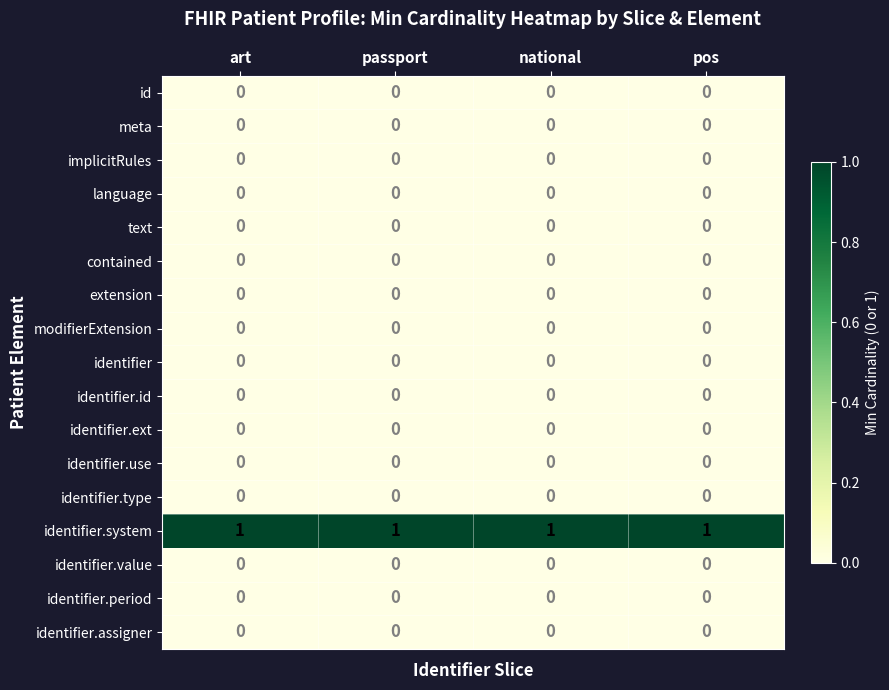

What is the maximum value shown in the chart?

1